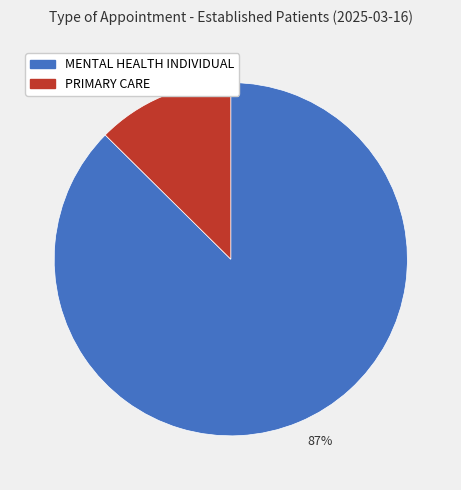

How many slices are in this pie chart?

2